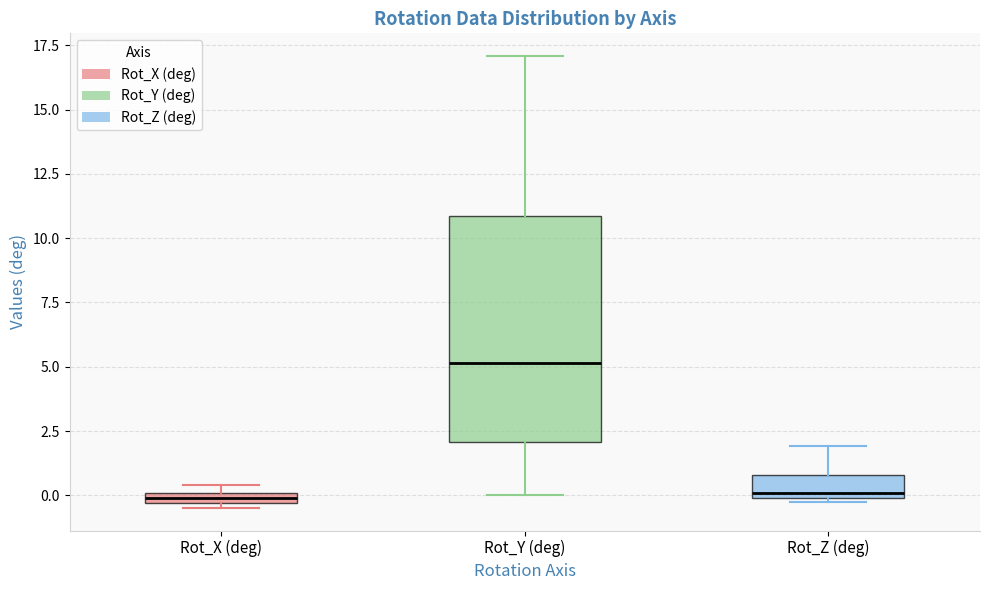

Which box is the tallest, from its lower edge to its upper edge?

Rot_Y (deg)